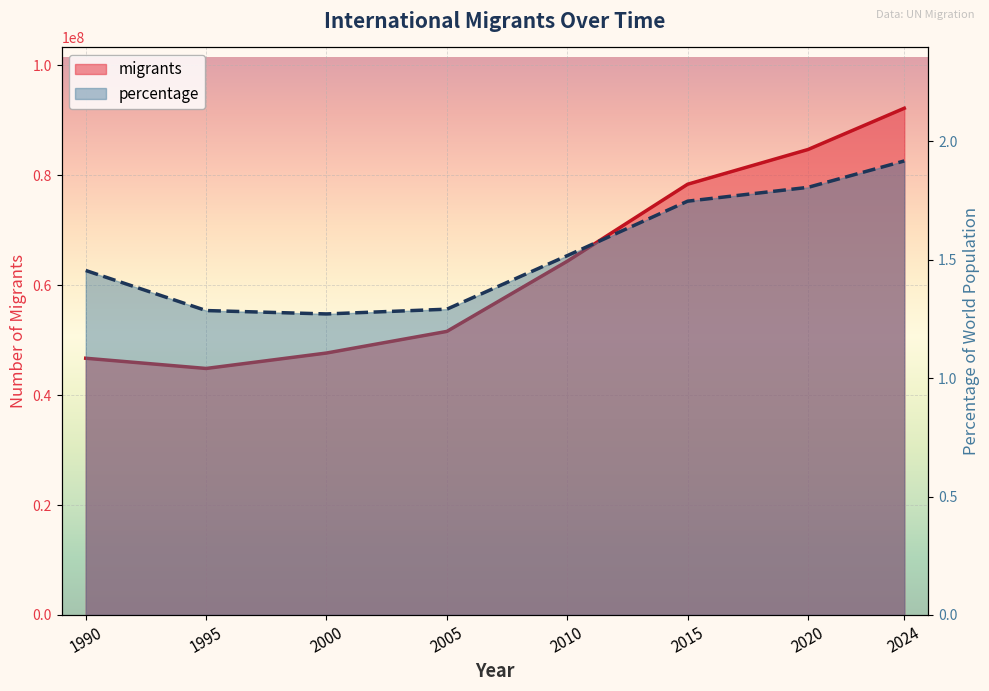

Reading left to right, list all the values displayed in this chart.

migrants: 46701075.0	44841283.0	47648238.0	51580428.0	64340258.0	78349845.0	84664604.0	92170302.0
percentage: 1.5	1.3	1.3	1.3	1.5	1.7	1.8	1.9